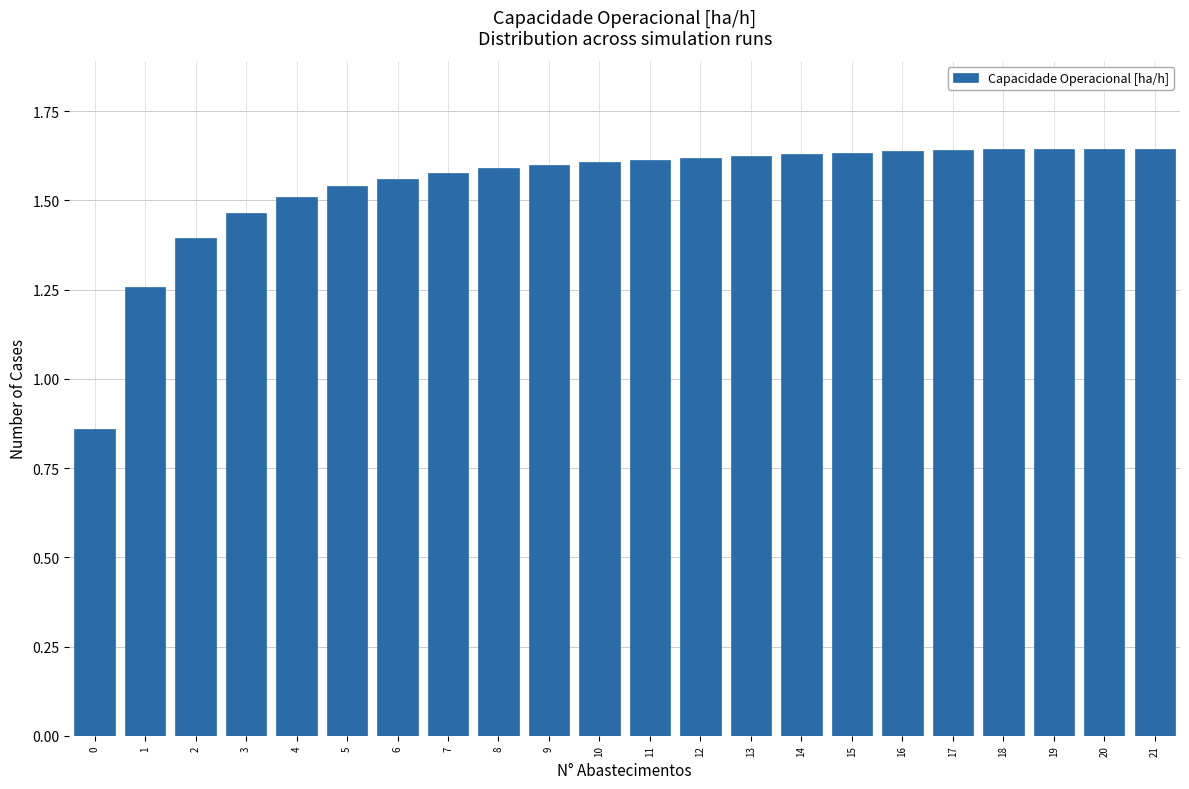

The value at 2 is 0.6. True or false?

False